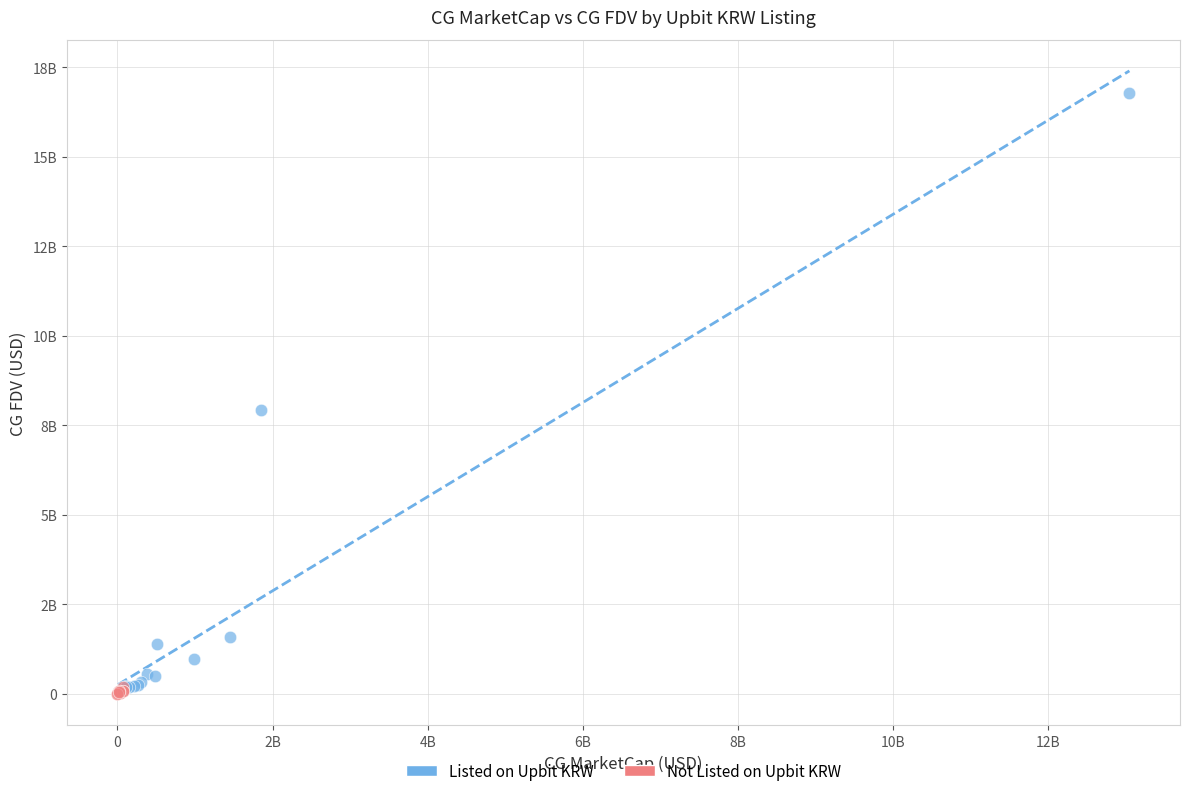

Which series contains the highest Y value?

Listed on Upbit KRW